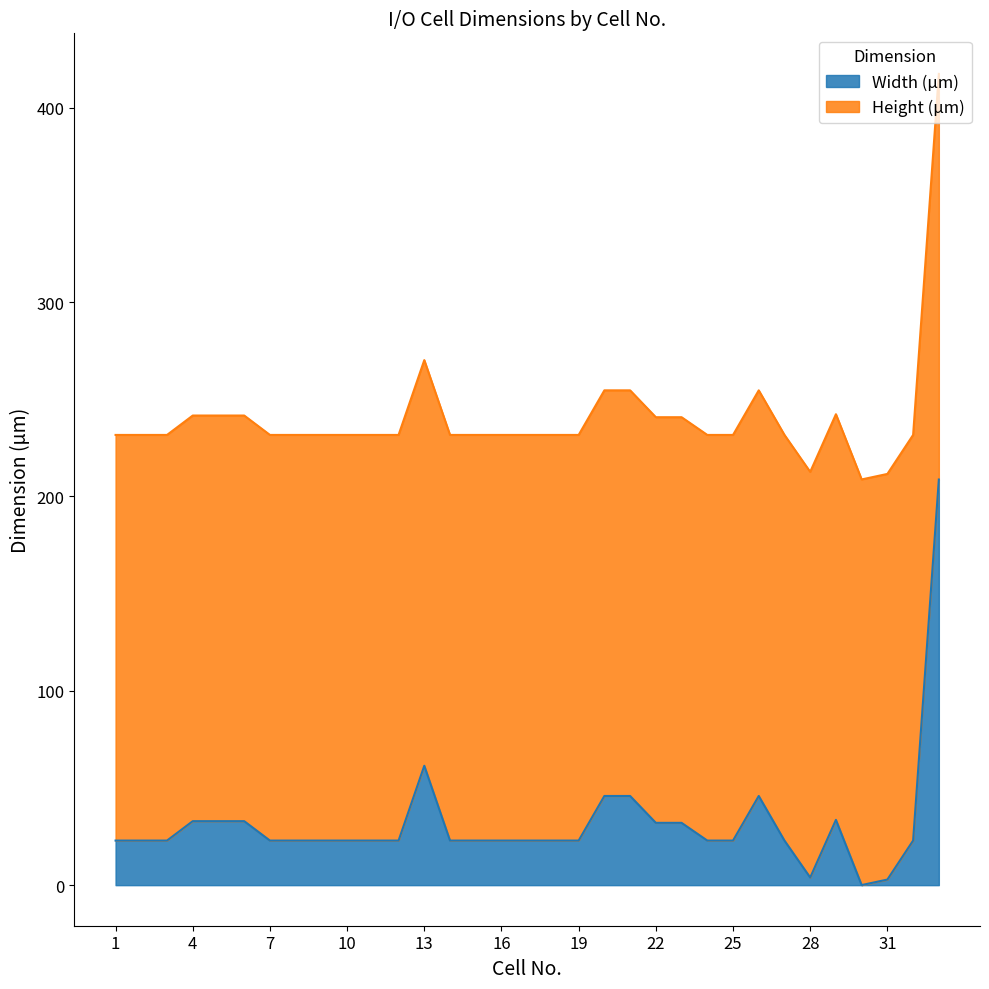

What is the sum of the values at 22 and 2?

55.0